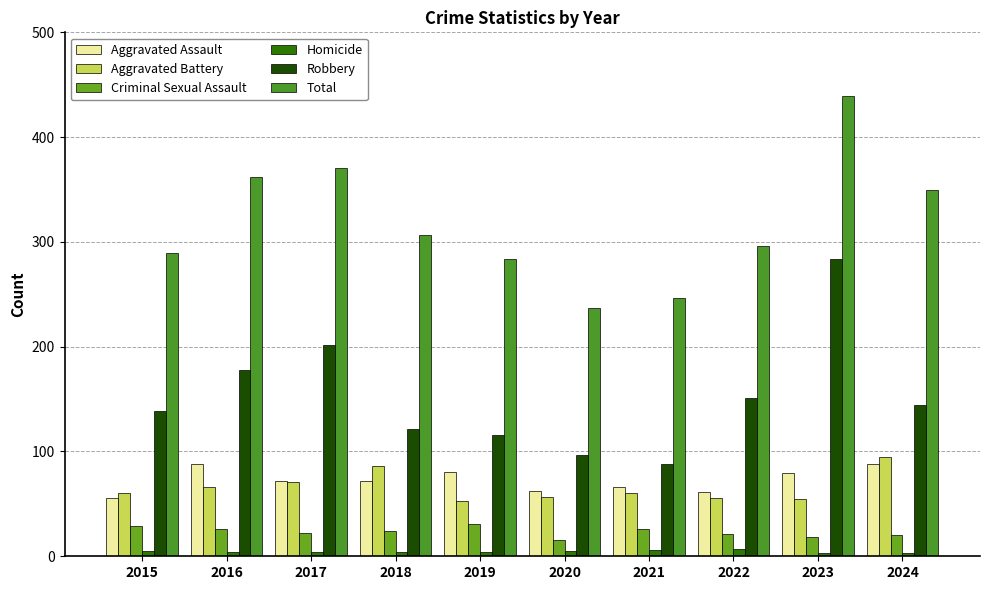

What is the difference between the highest and lowest values at 2016?

358